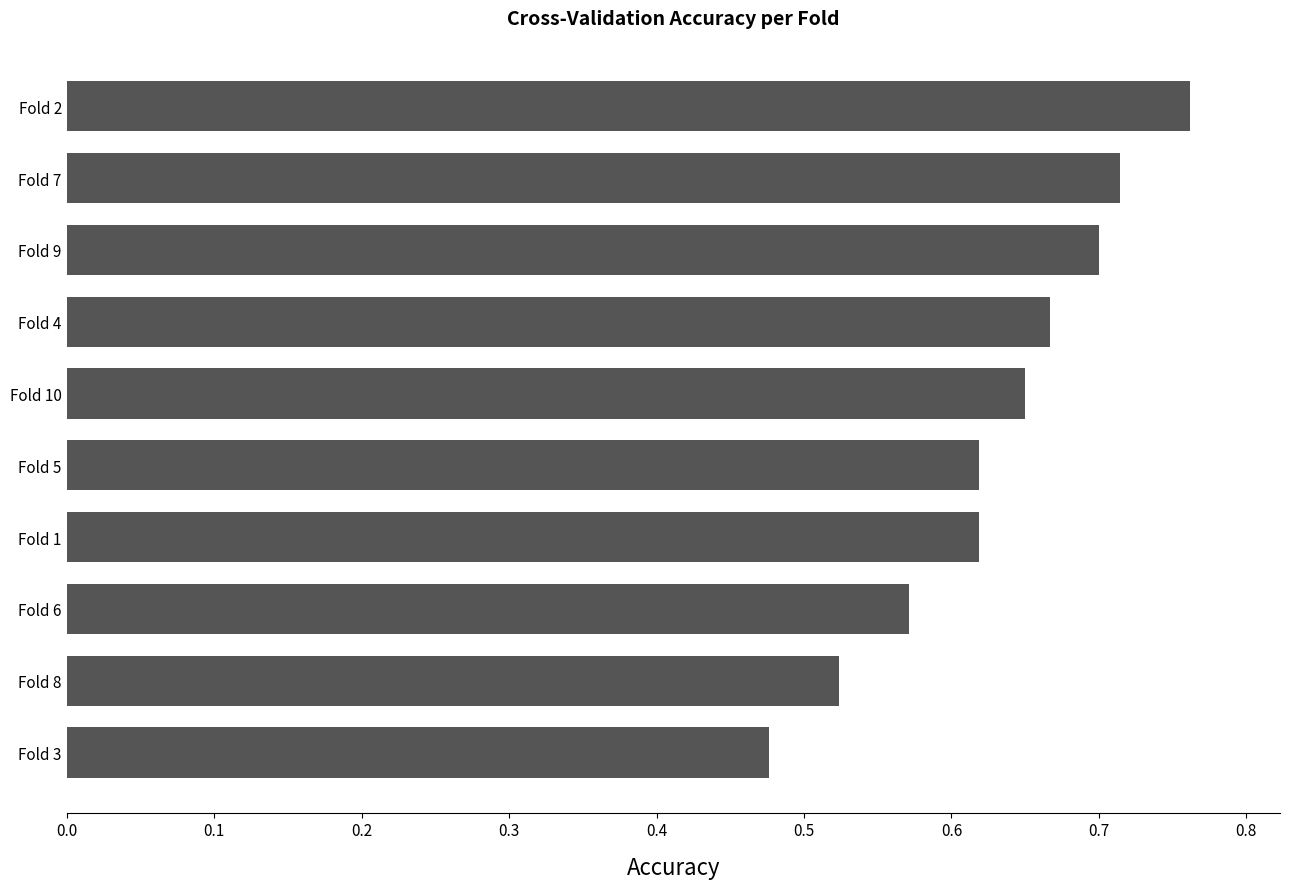

How many data points does each series have?

10